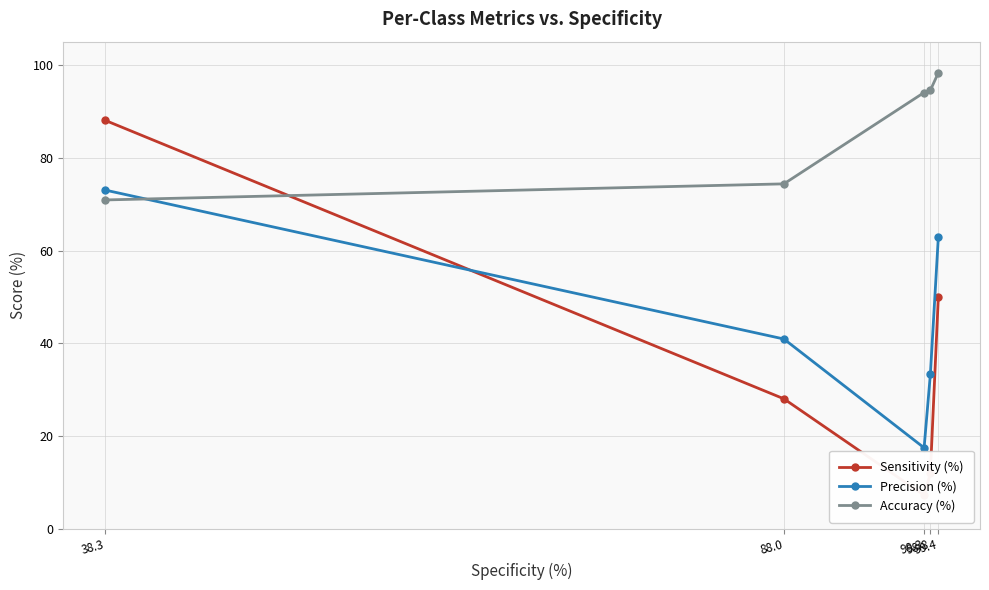

What is the sum of the Precision (%) values at 38.3 and 88.0?

114.0